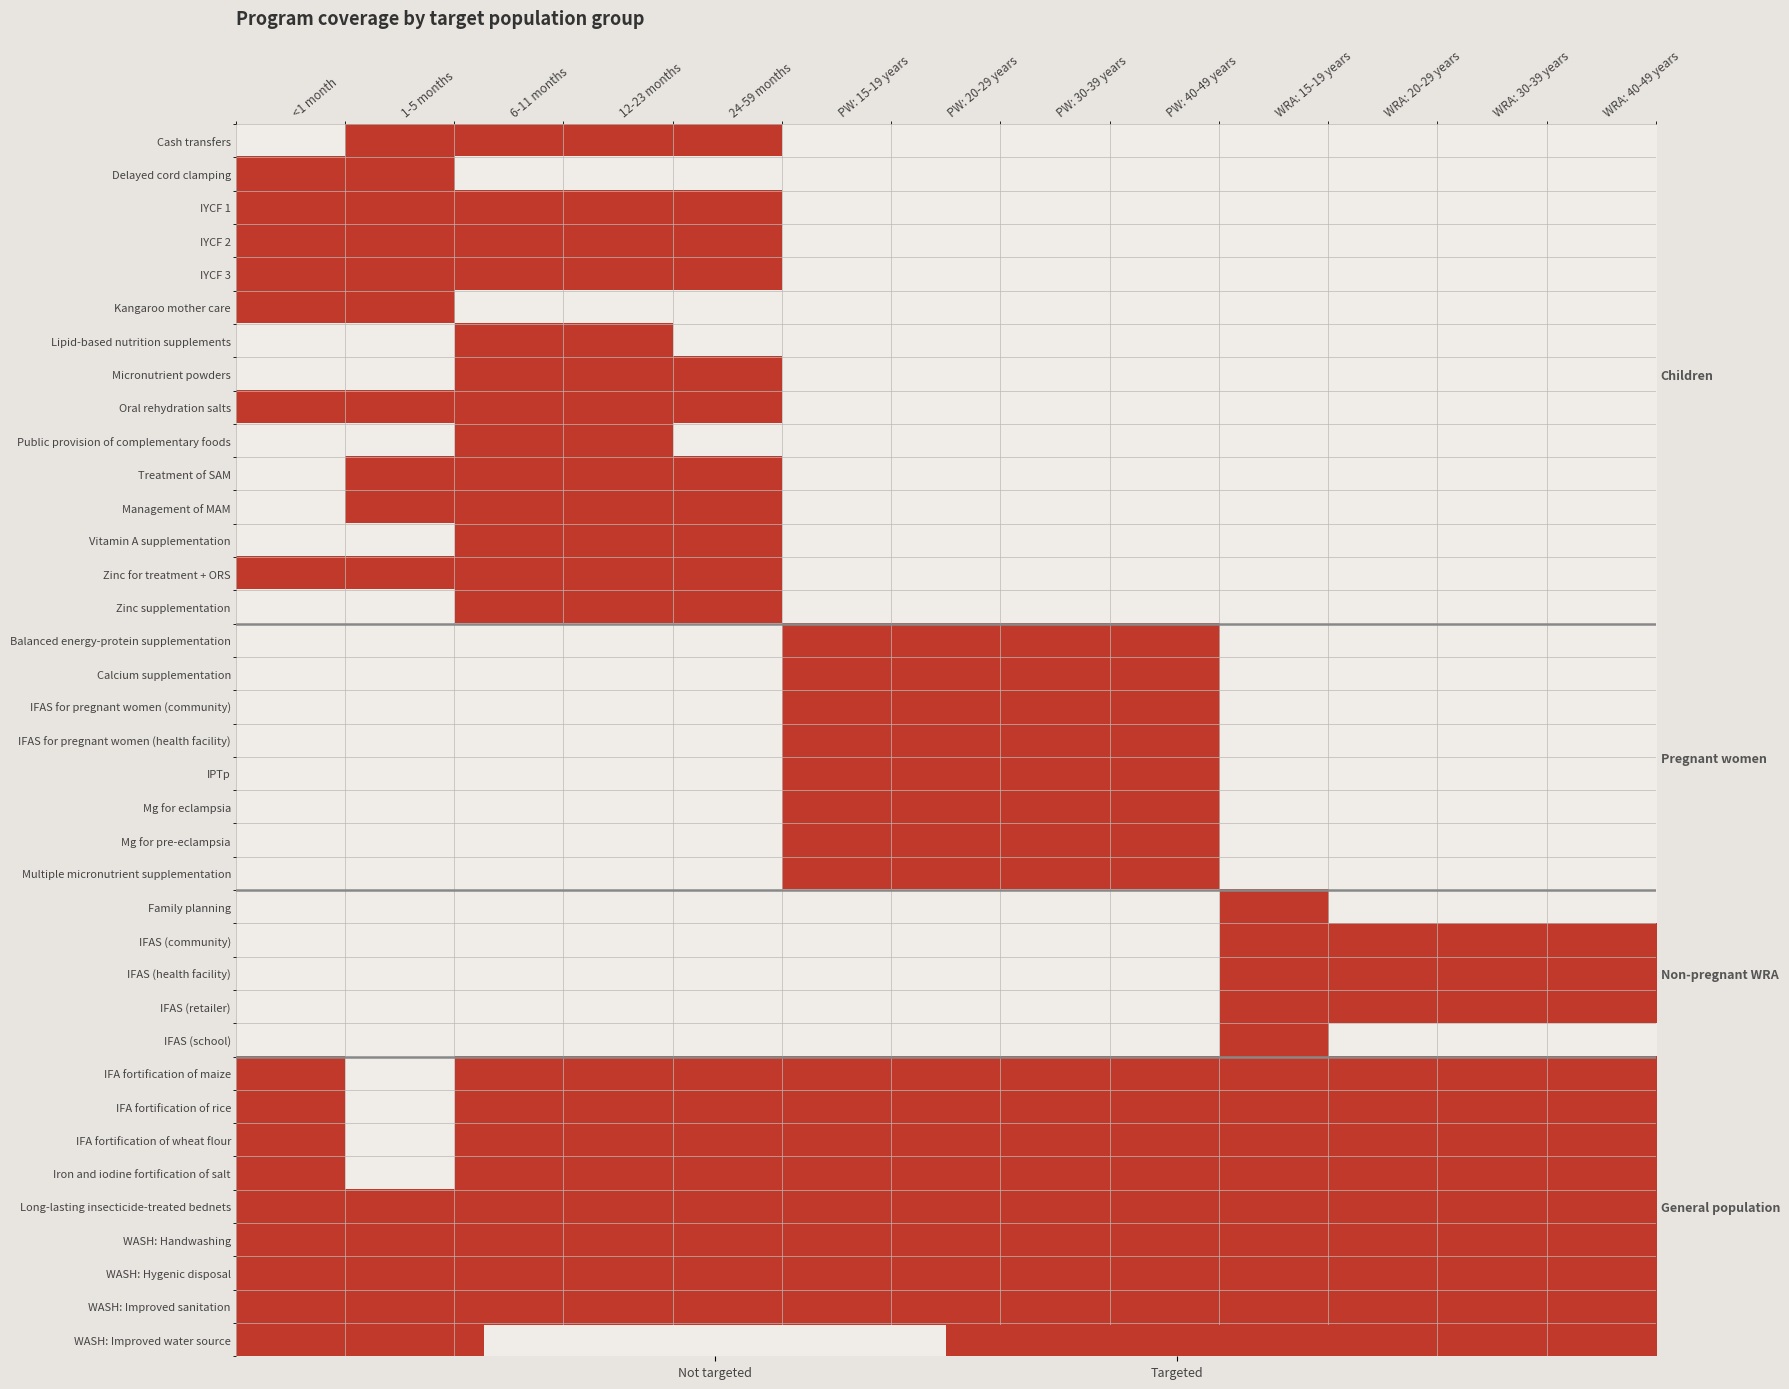

What is the difference between the Public provision of complementary foods values at <1 month and 12-23 months?

1